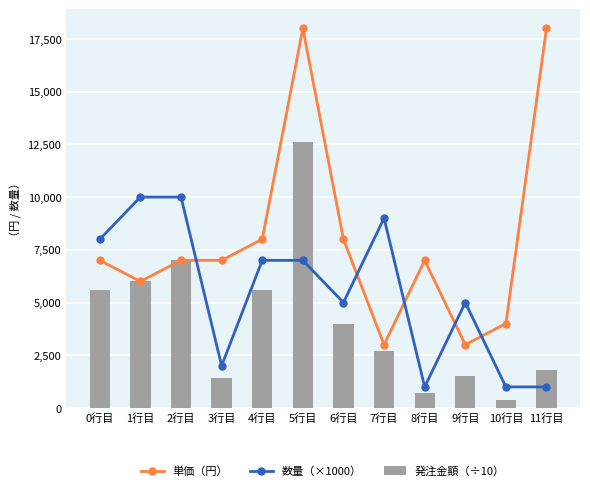

Is the value of 発注金額（÷10） at 8行目 greater than the value of 単価（円） at 11行目?

No